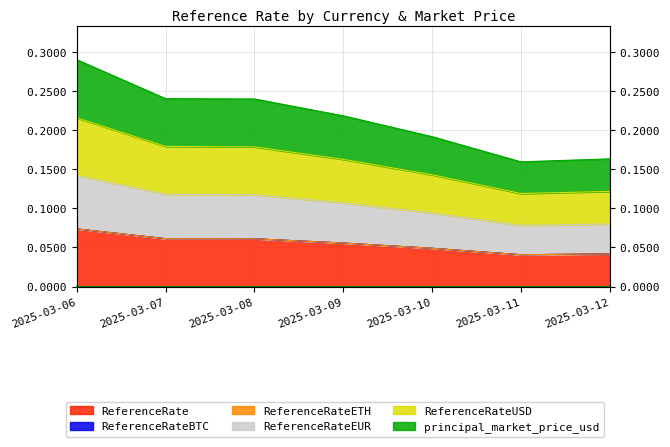

True or false: principal_market_price_usd has a value of 0.3 at 2025-03-07.

False